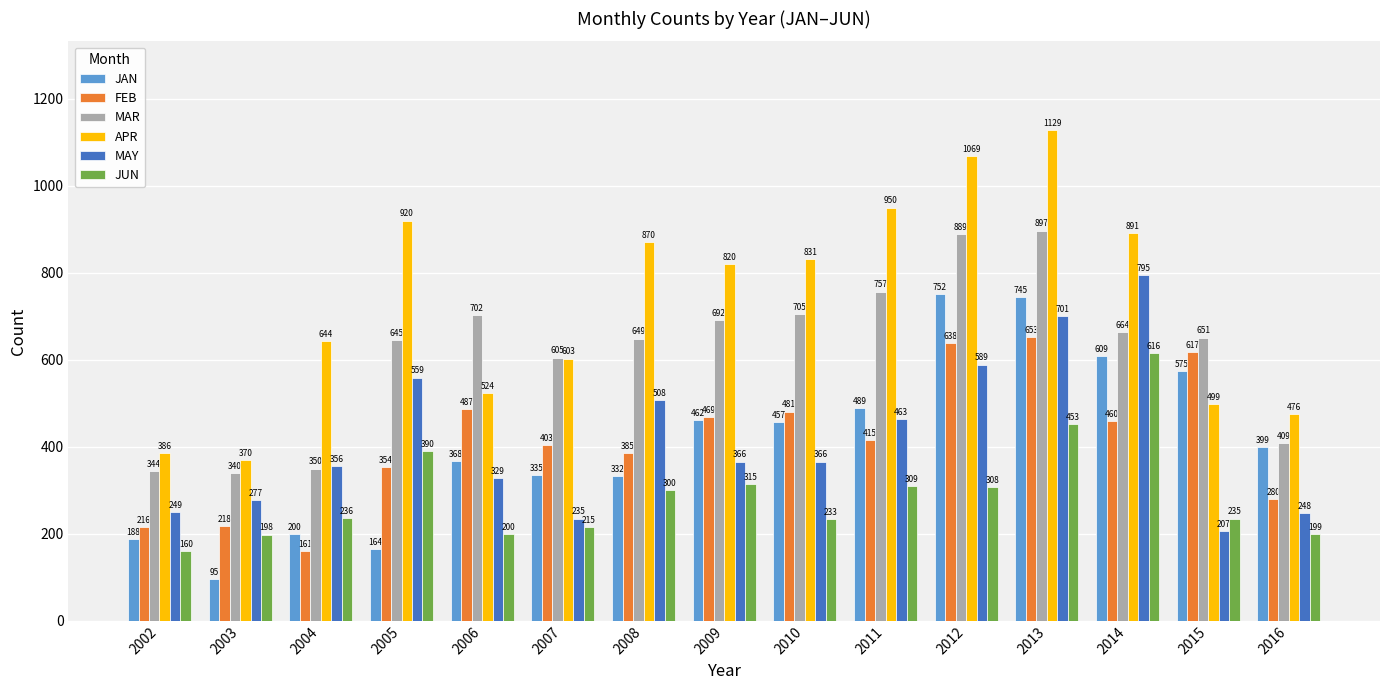

At which label is MAR closest to 618?

2007